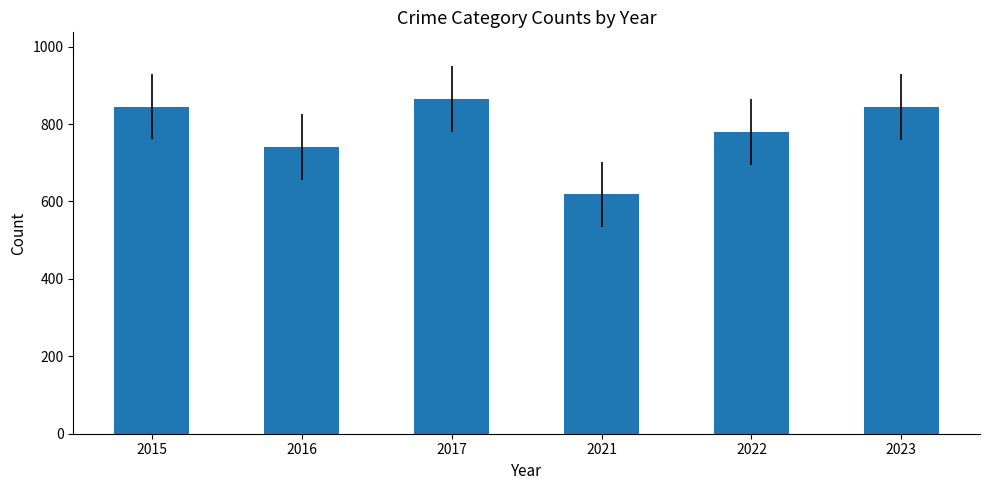

Between 2015 and 2021, which is larger?

2015